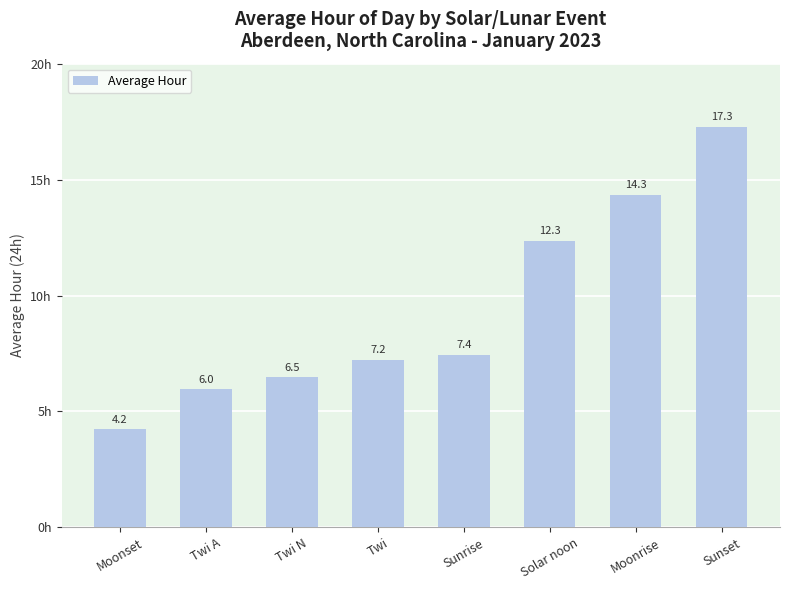

What is the average value?

9.4